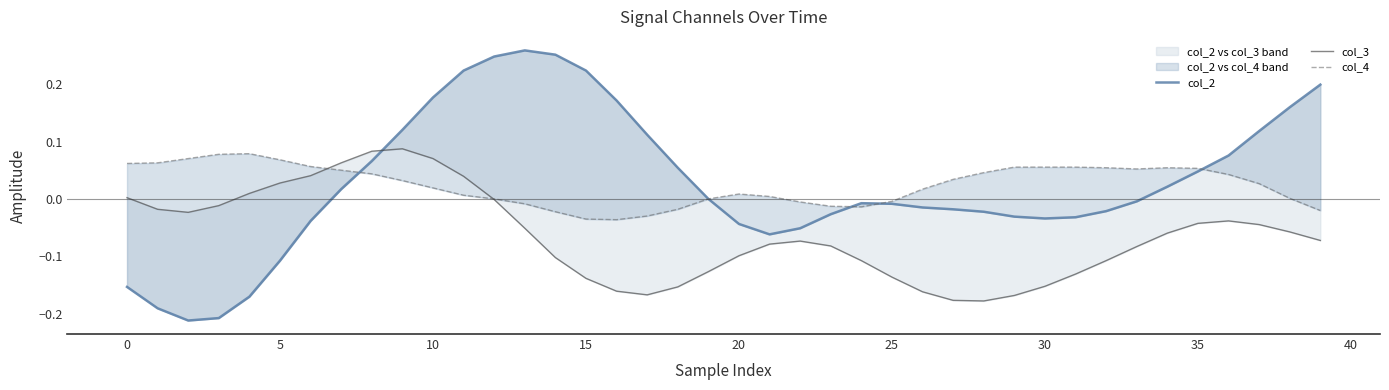

The col_4 series shows 0.1 at 0. True or false?

True